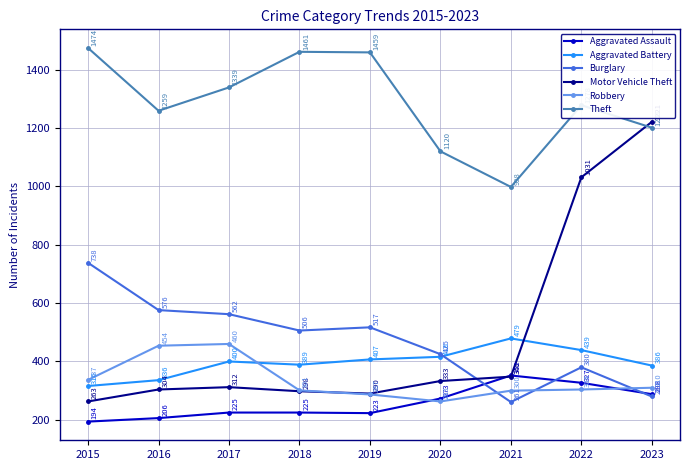

How many values in the Burglary series are below 506?

4